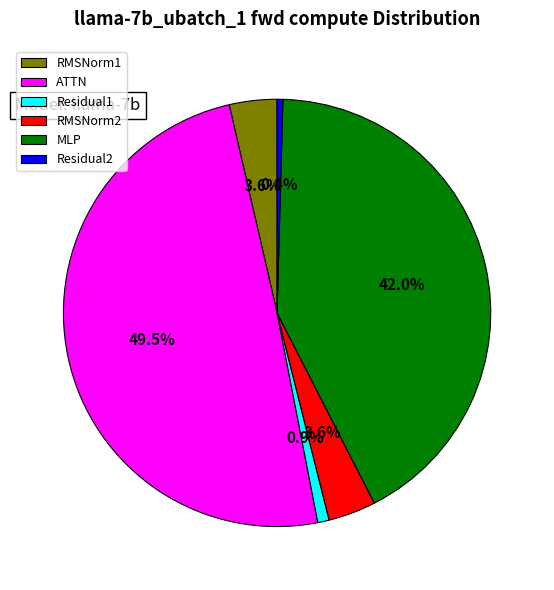

Is there a majority slice in this chart?

No